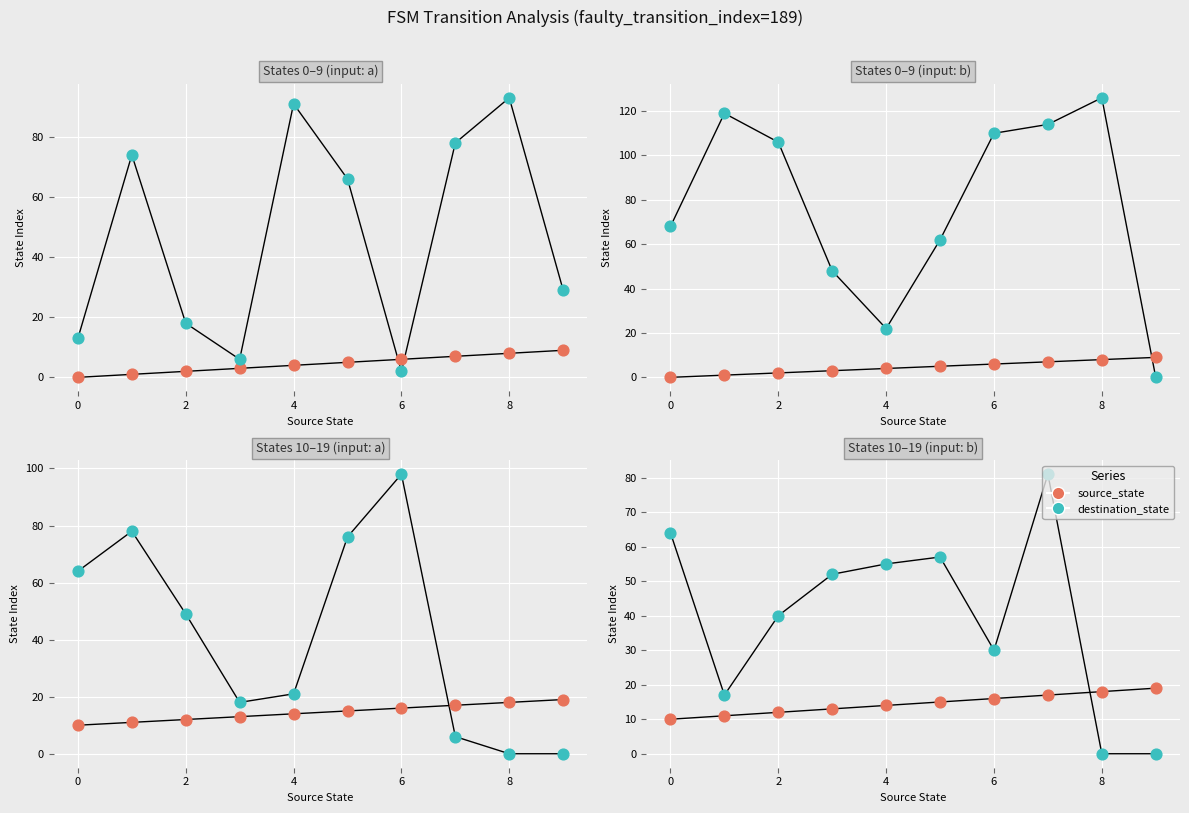

At how many categories does at least one series exceed 78?

1